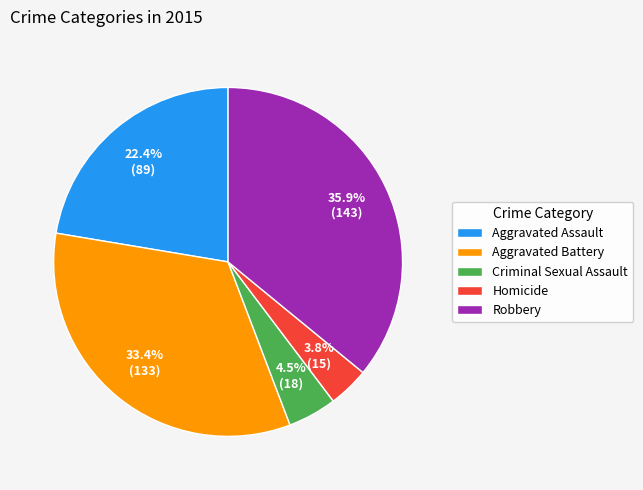

Which slice is the largest?

Robbery